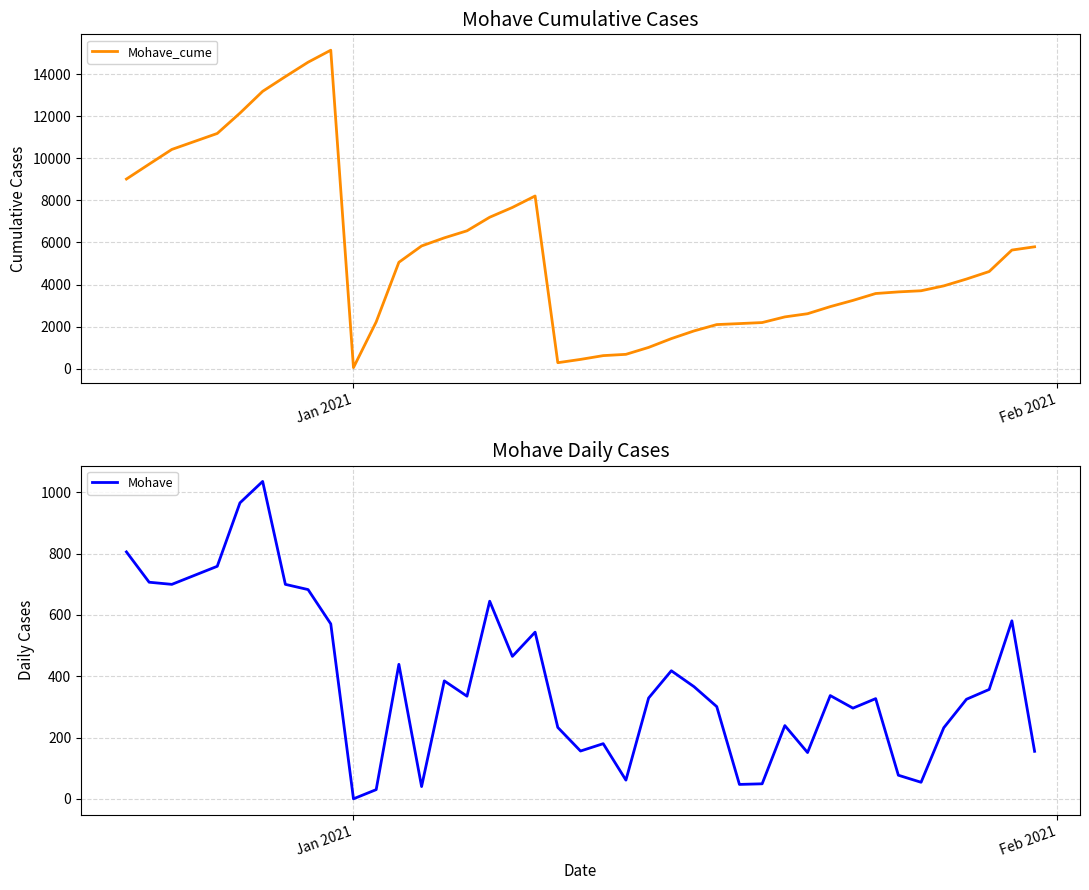

In Mohave_cume, how many points are lower than both neighbors (excluding endpoints)?

2